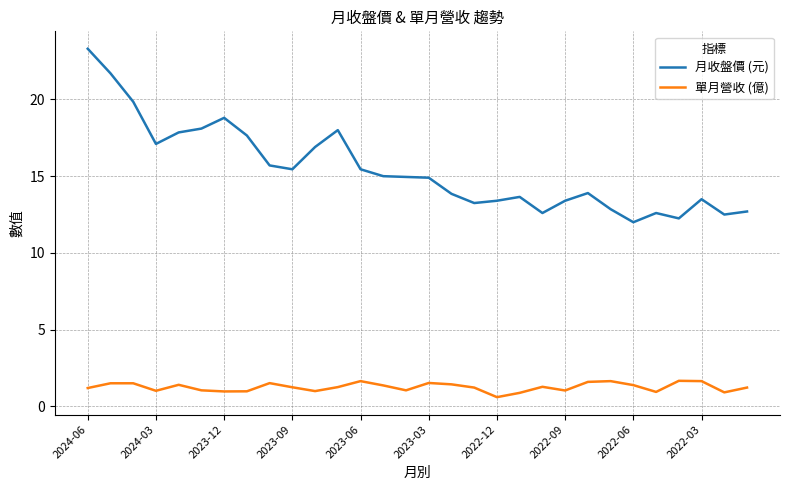

Which series has the largest range (max minus min)?

月收盤價 (元)